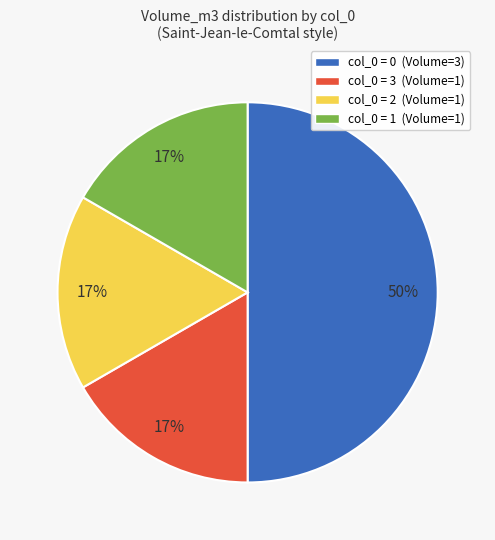

How many segments does this pie chart have?

4